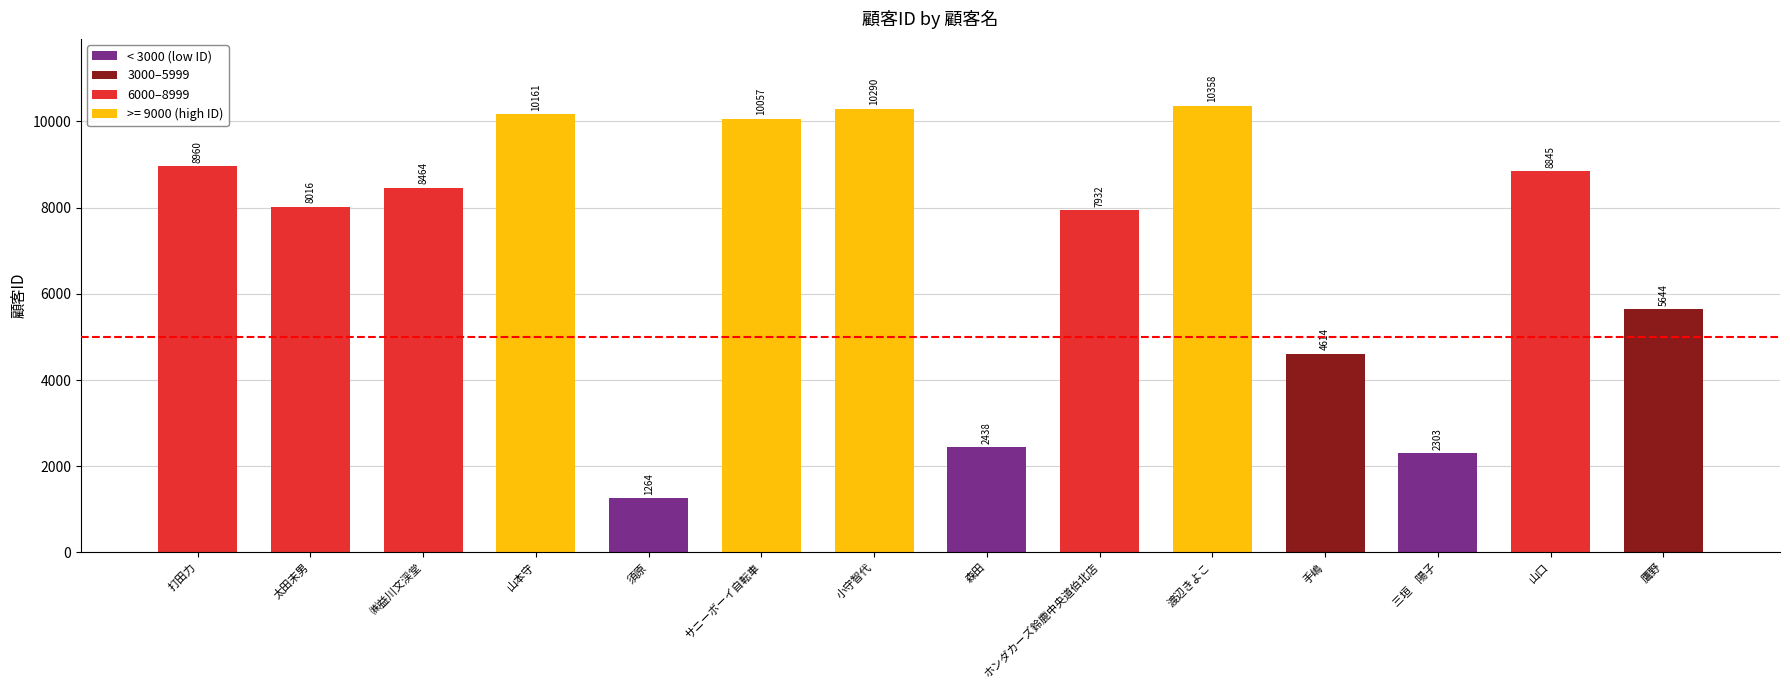

How many bars are there in total?

14